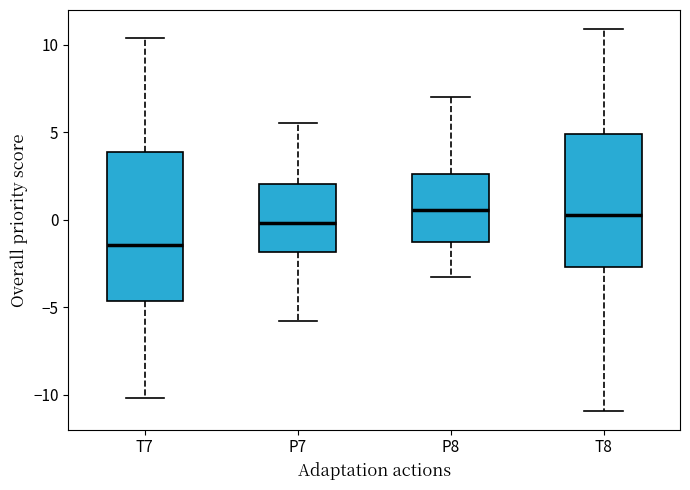

Which box is the tallest, from its lower edge to its upper edge?

T7